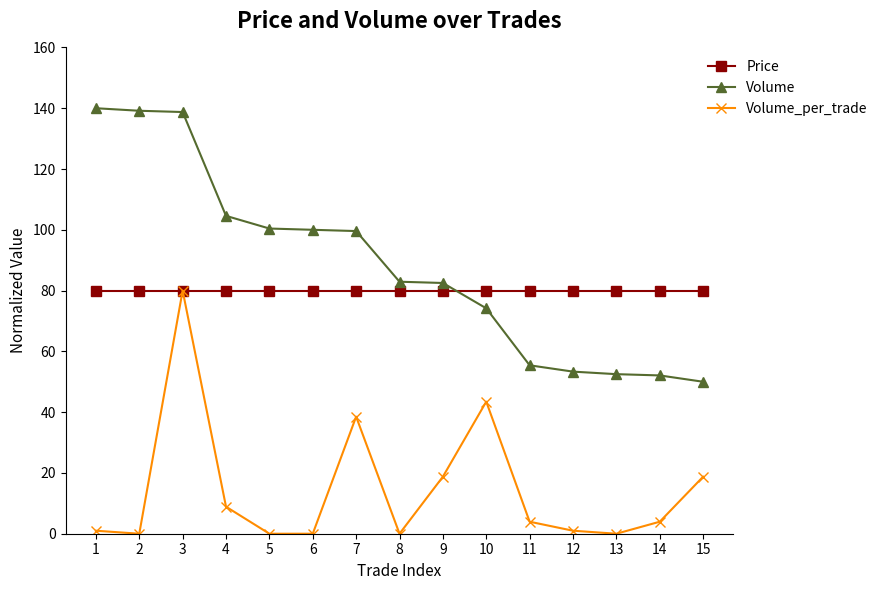

Which series ends up on top after the final intersection of Volume and Price?

Price